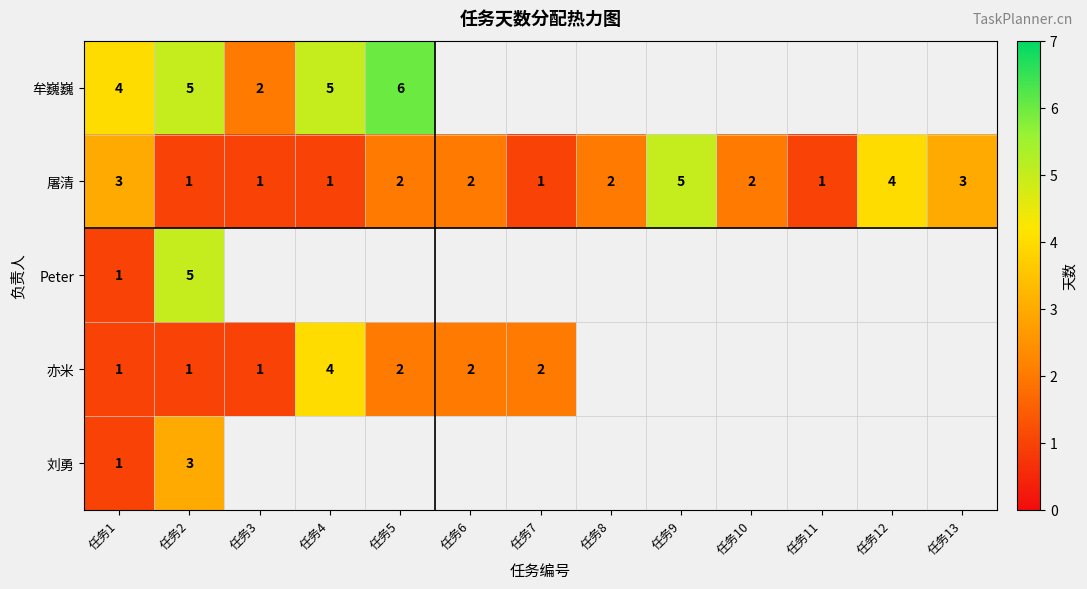

At how many categories does at least one series exceed 3?

6